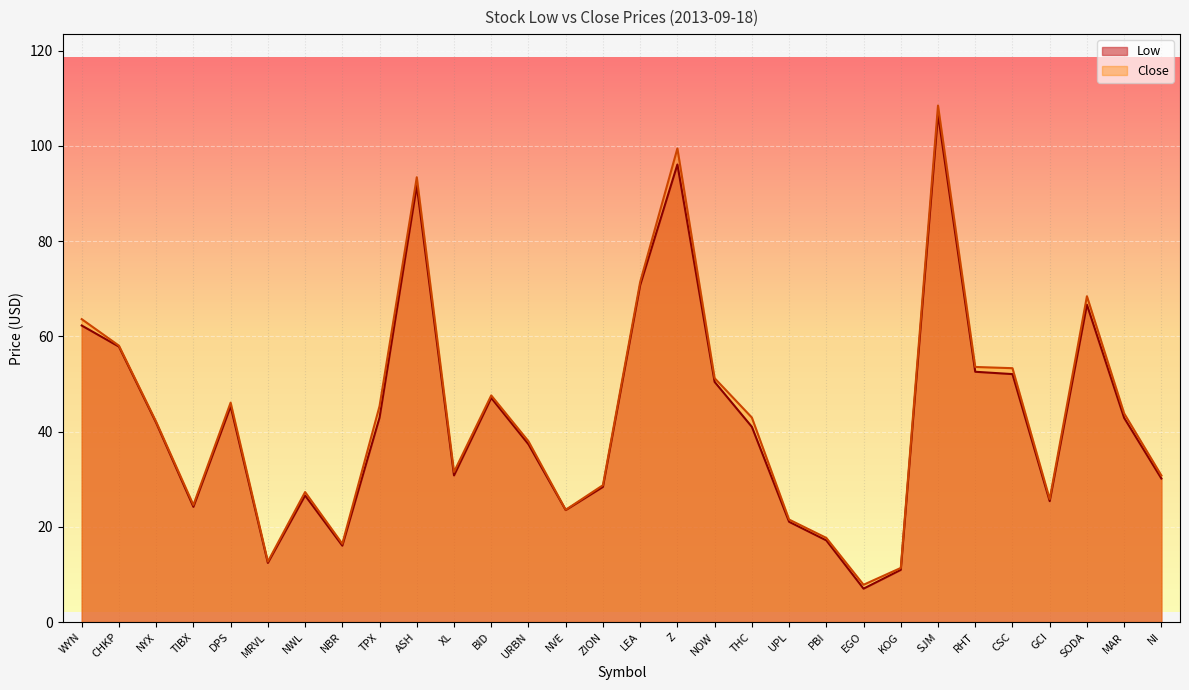

What is the sum of all Low values?

1279.2